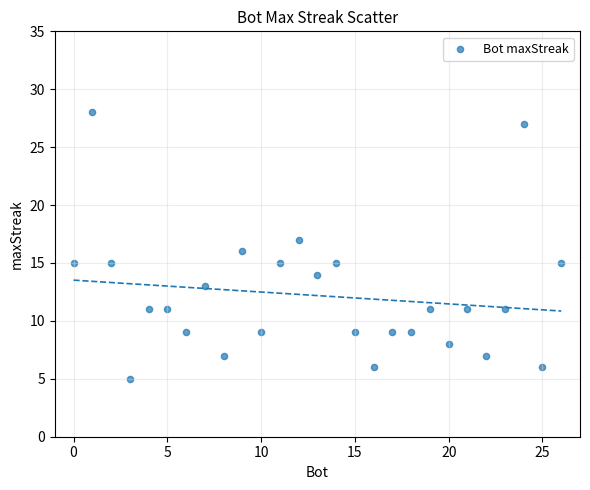

What is the range of Y values (max minus min)?

23